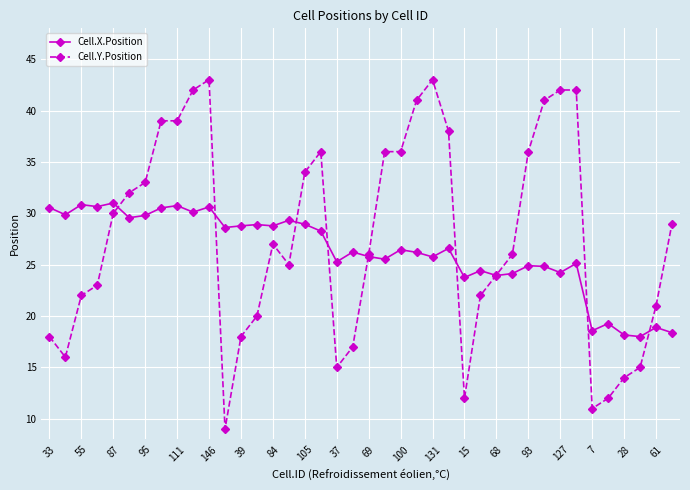

What is the value of the Cell.X.Position point at the 29th from the left?

23.9